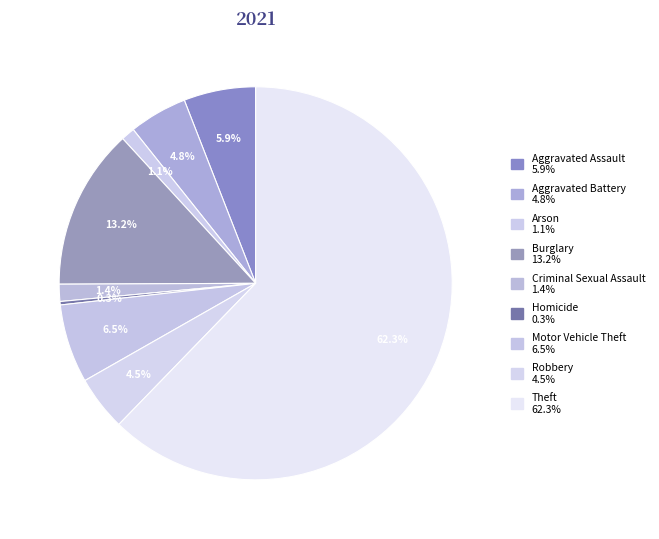

What is the smallest slice in the pie chart?

Homicide